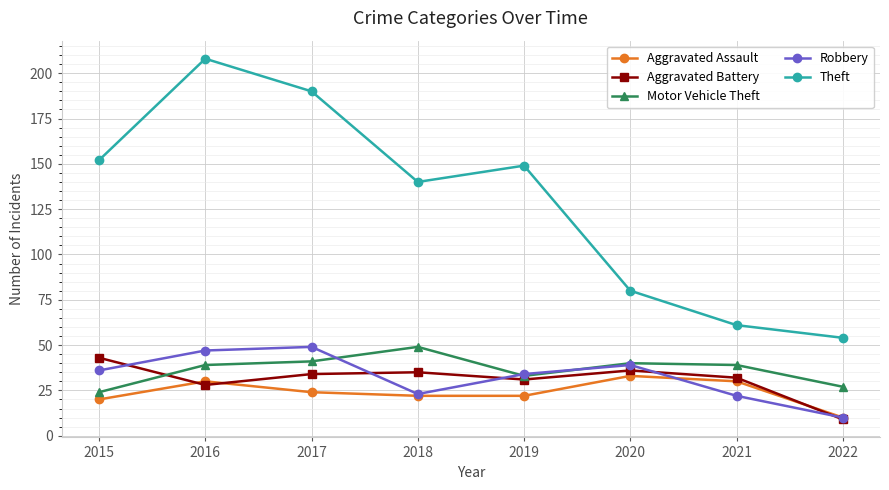

What is the difference between the Robbery values at 2021 and 2018?

1